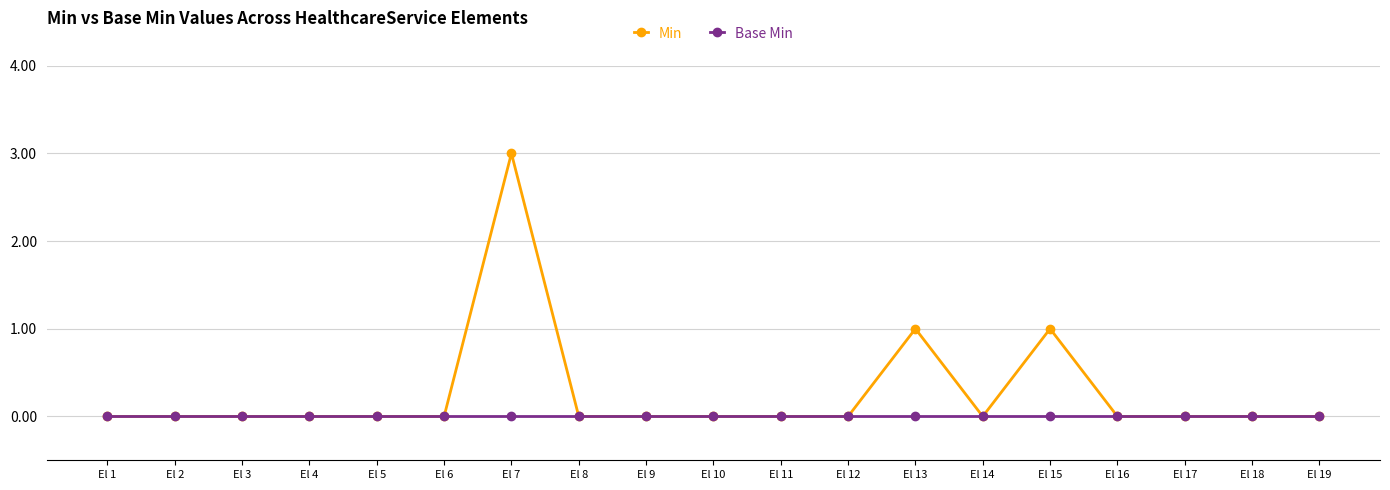

At El 7, list the series in order from smallest to largest.

Base Min, Min